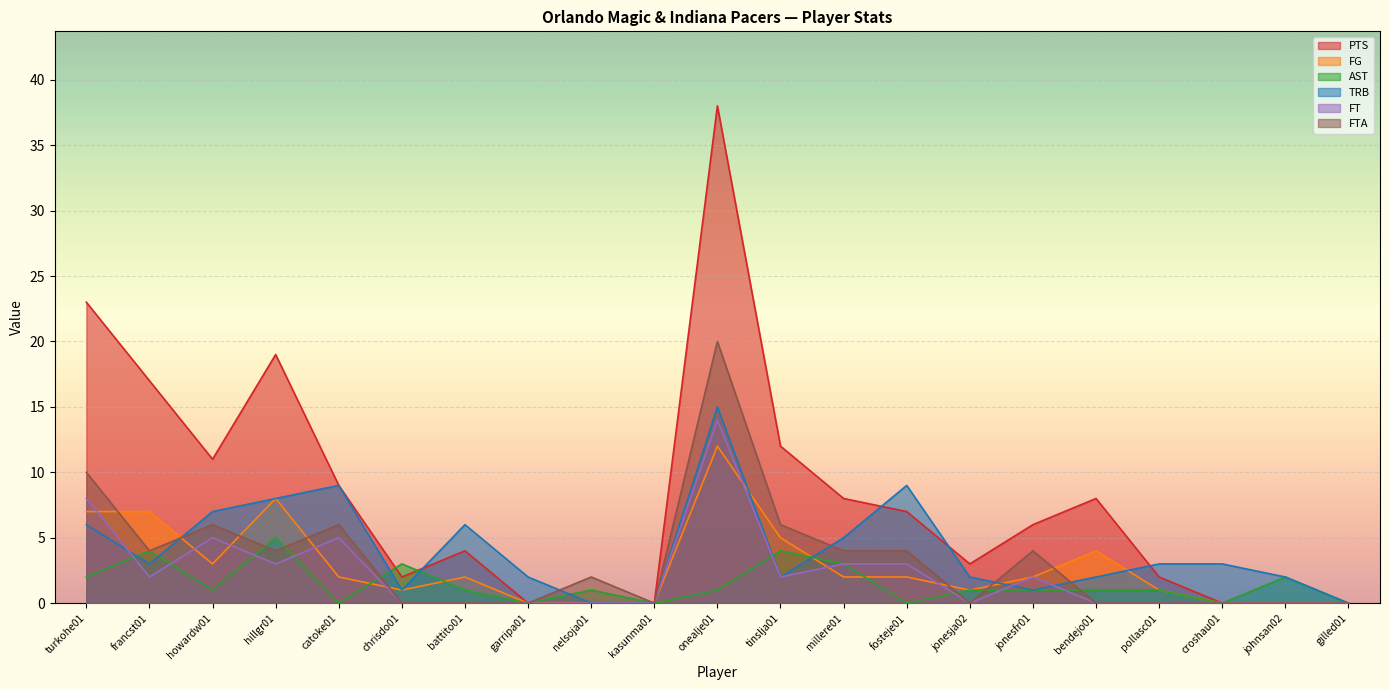

At how many categories does at least one series exceed 5?

12